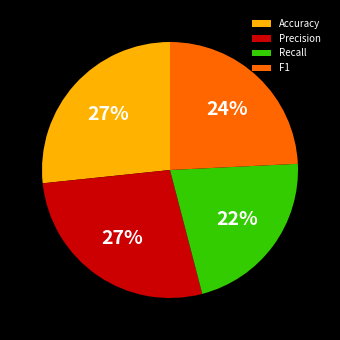

Which has a higher value, Recall or F1?

F1